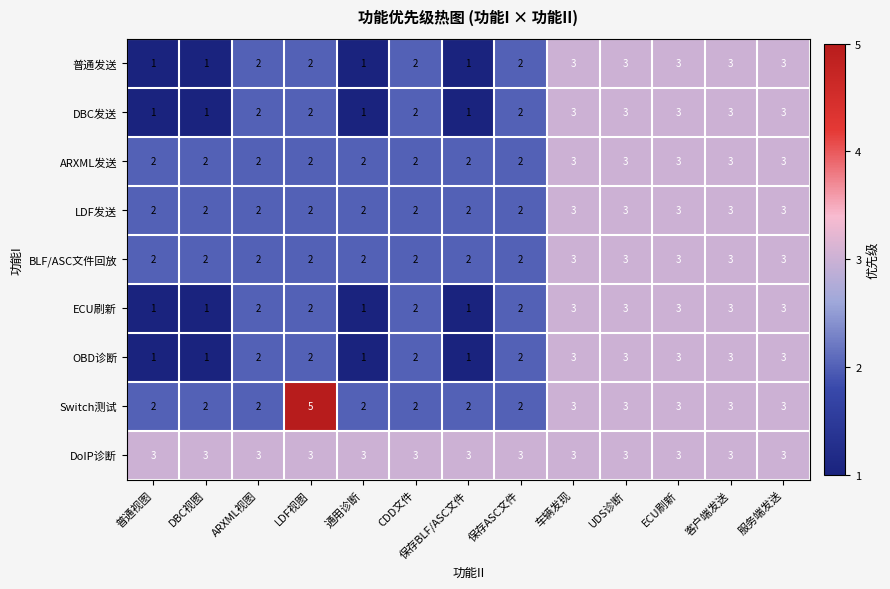

What is the total value across all series at 车辆发现?

27